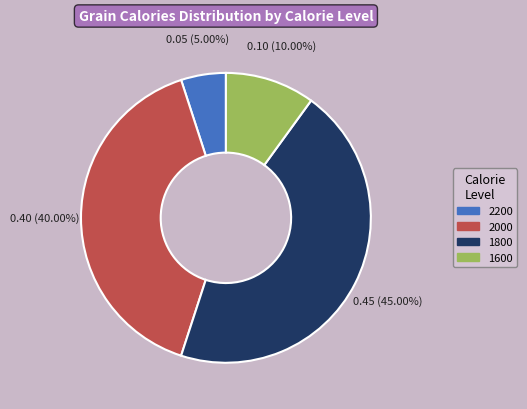

To the nearest percent, what percentage of the pie is 1600?

10%